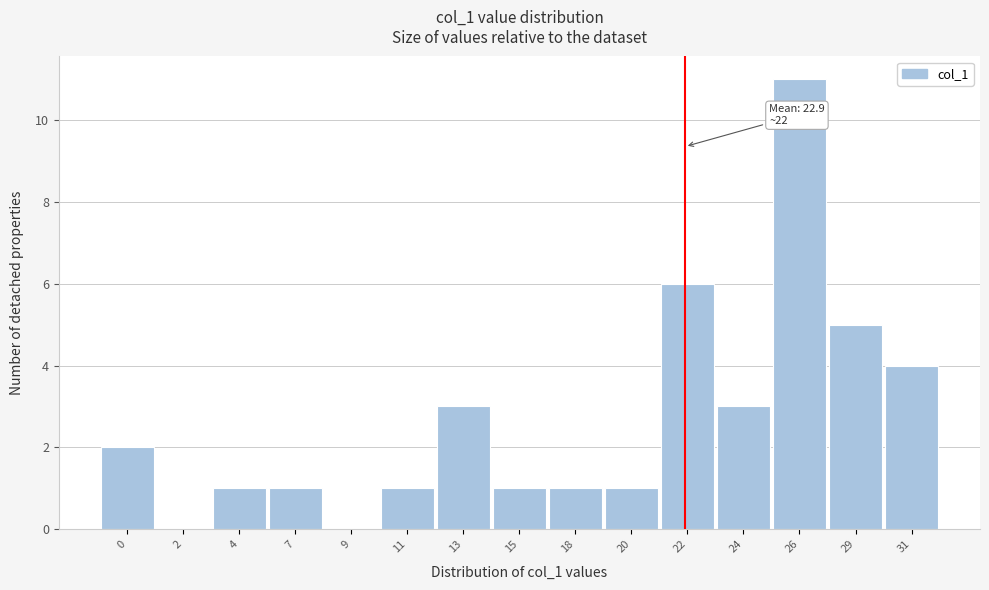

Reading right to left, extract all data points from this chart.

31=4	29=5	26=11	24=3	22=6	20=1	18=1	15=1	13=3	11=1	9=0	7=1	4=1	2=0	0=2